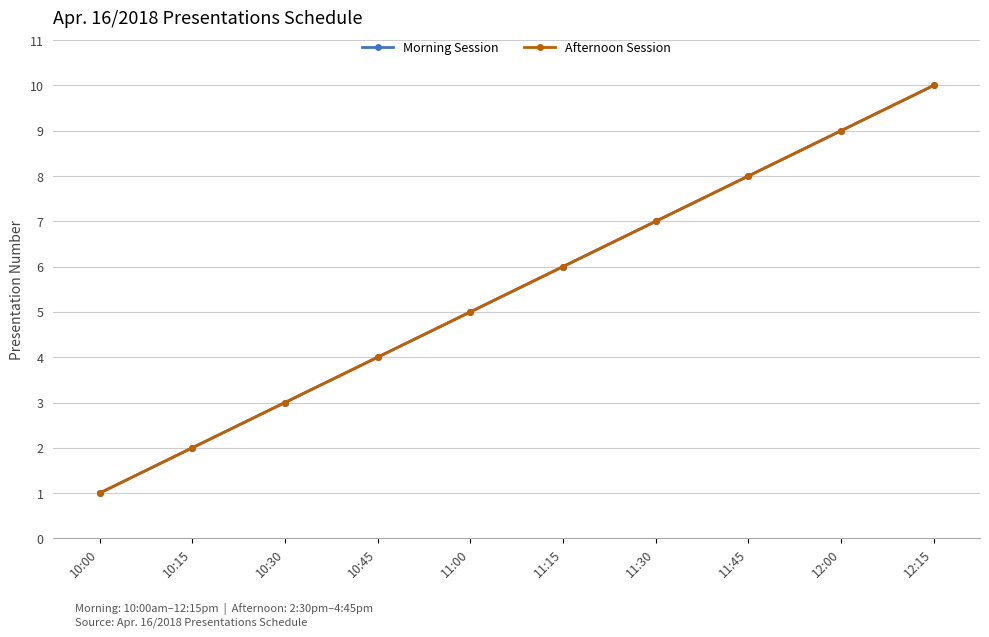

Is this an area chart (filled region under the line)?

No